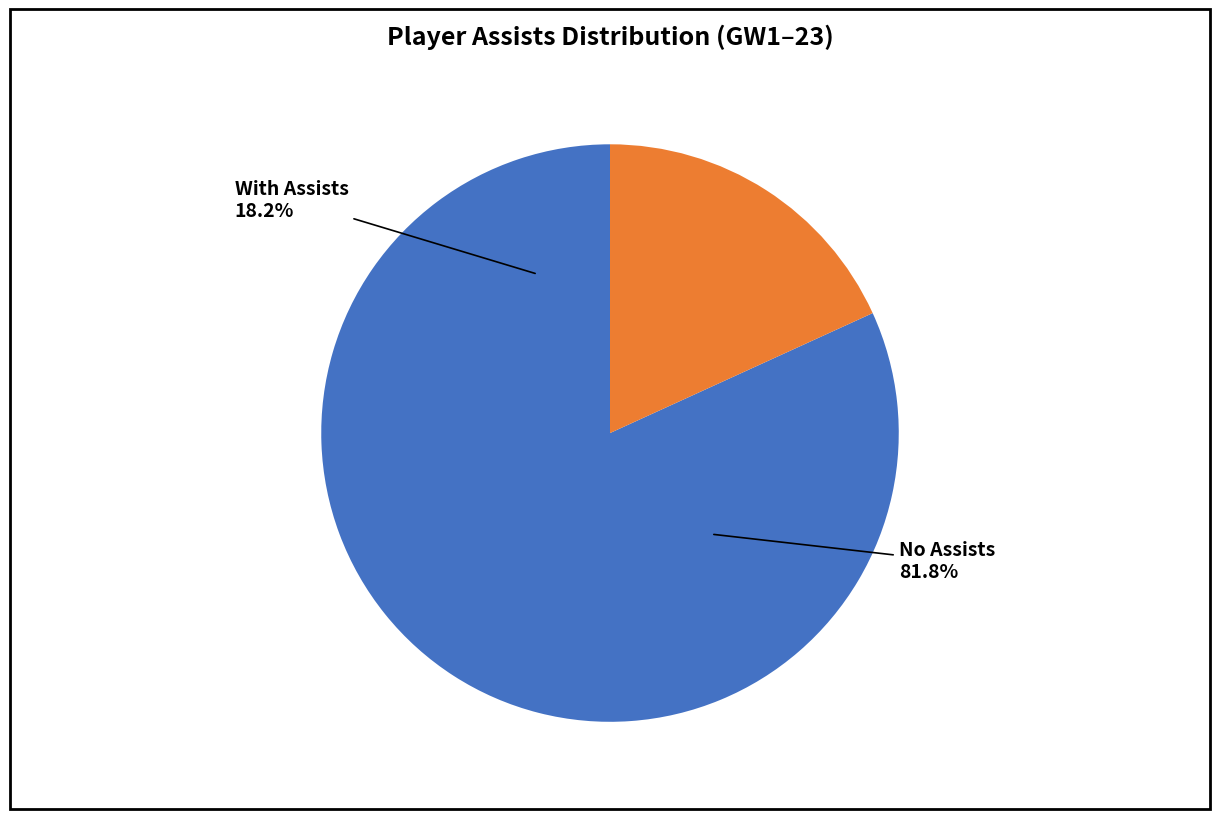

To the nearest percent, what is the difference between the largest and smallest slice percentages?

64%